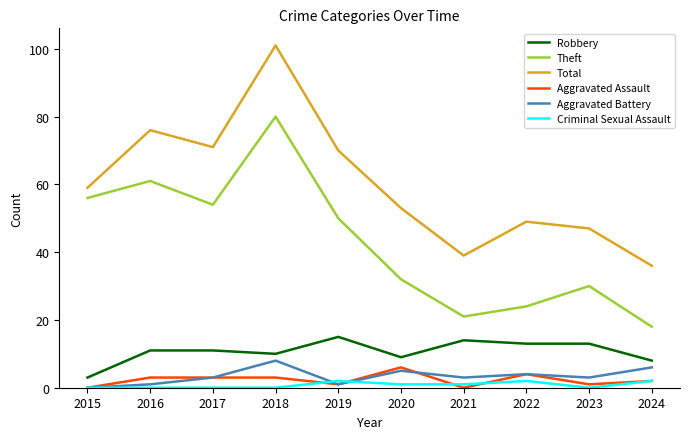

Count the number of data series in this chart.

6